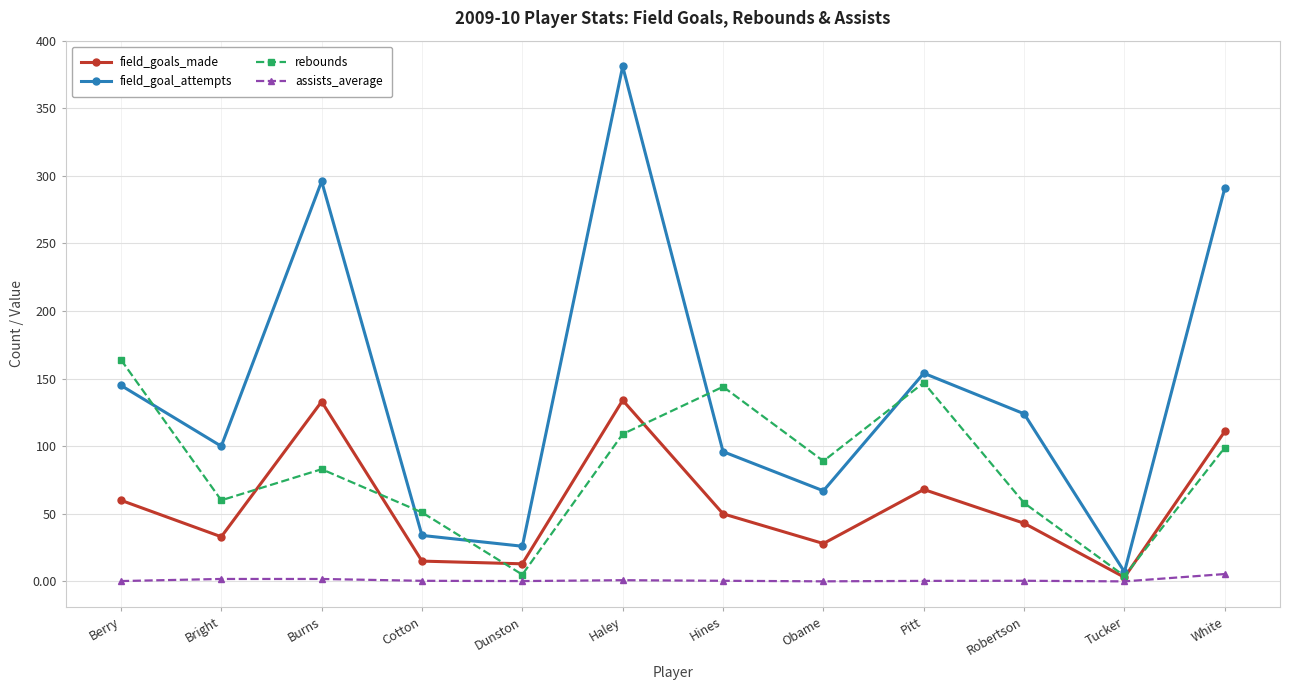

Rank the series by their maximum value, from highest to lowest.

field_goal_attempts, rebounds, field_goals_made, assists_average